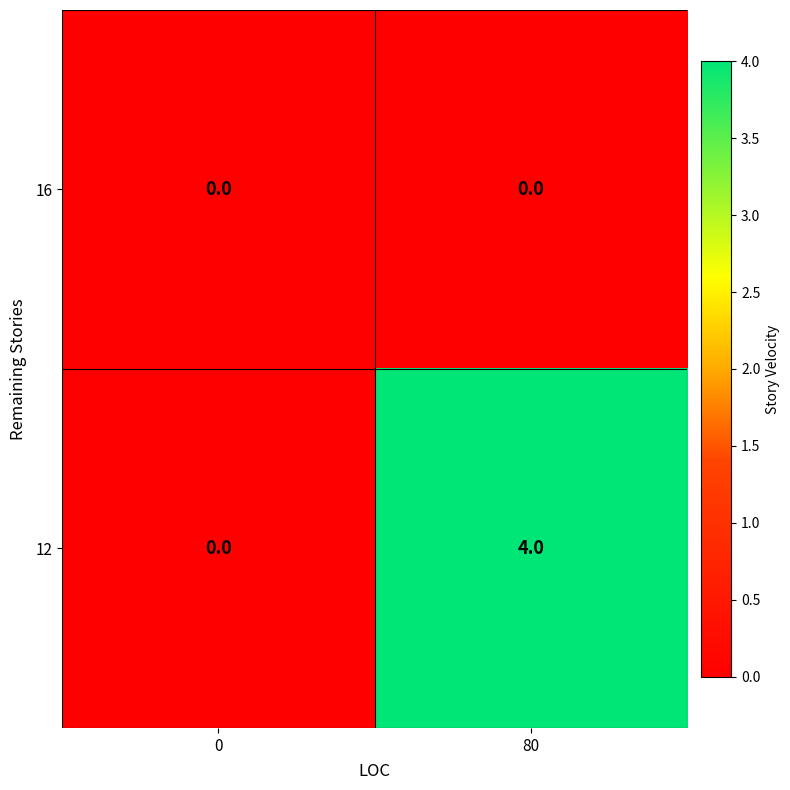

Which series has the largest total across all categories?

12